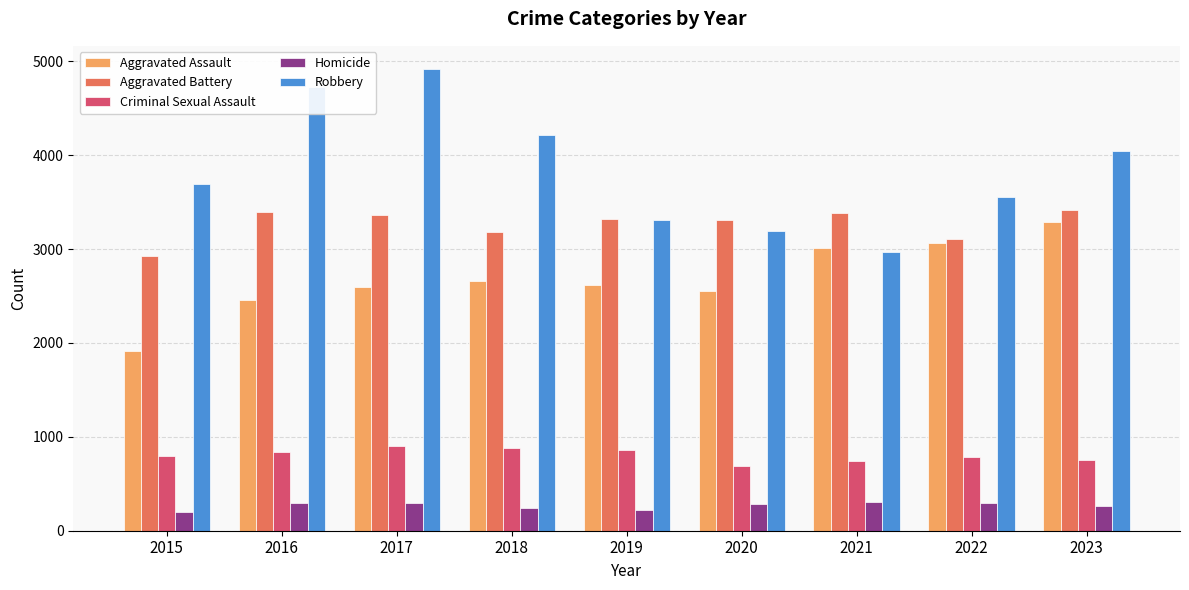

What is the lowest value of the Aggravated Assault series?

1910